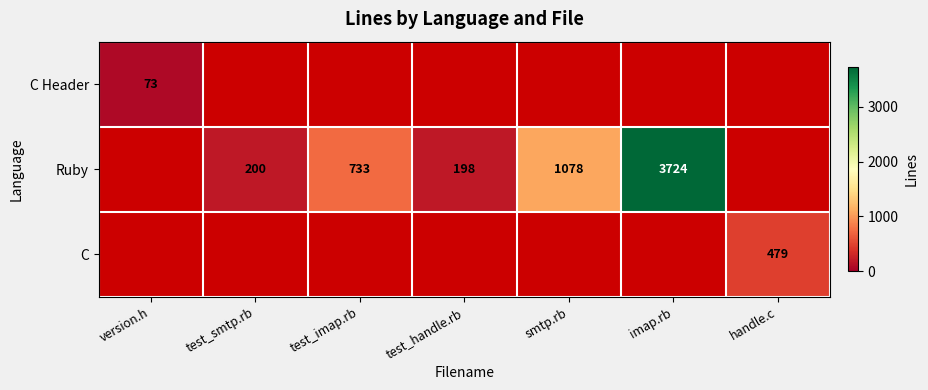

Is it true that Ruby equals 200 at test_smtp.rb?

True